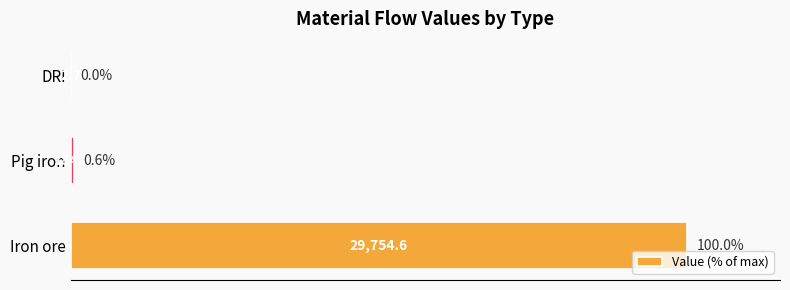

What is the greatest value displayed?

100.0